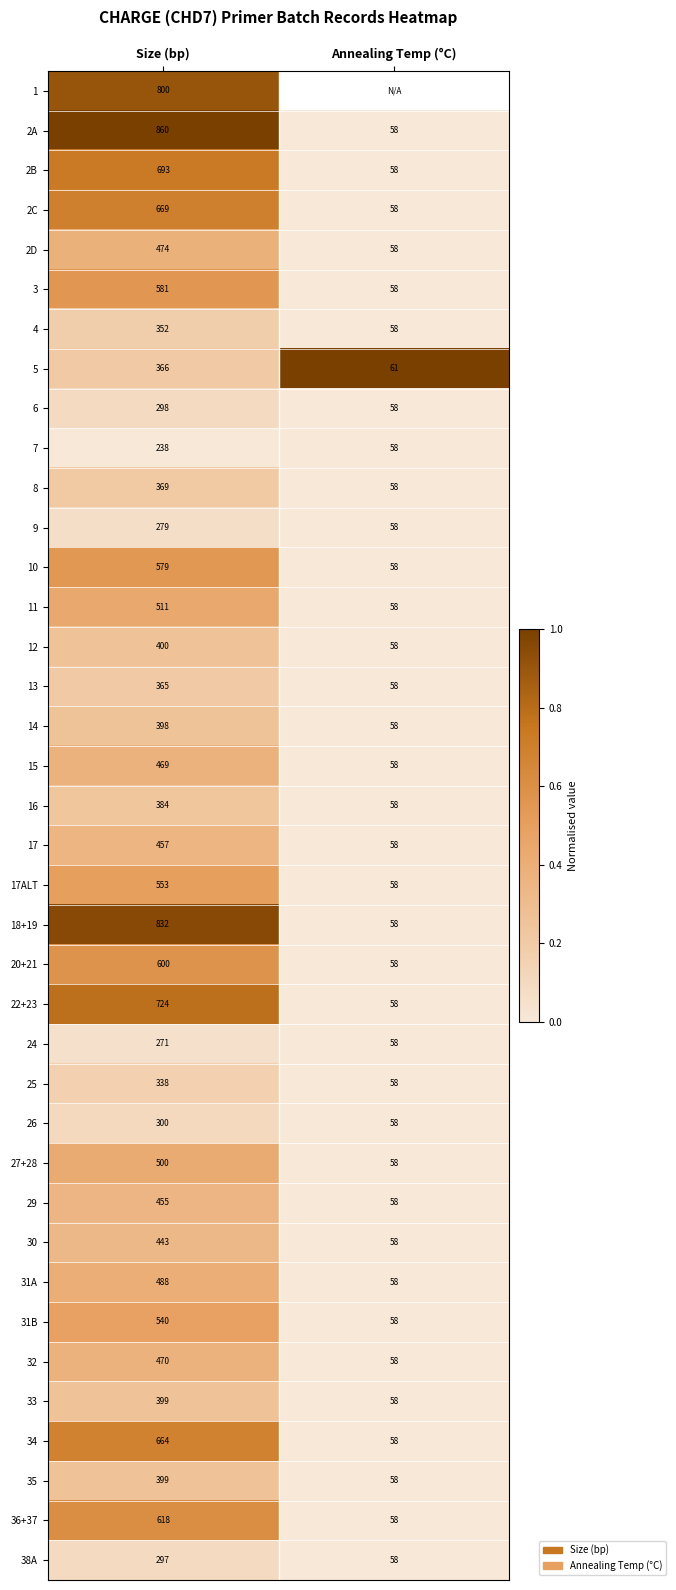

Is the value of 11 at Size (bp) greater than the value of 2D at Annealing Temp (°C)?

Yes